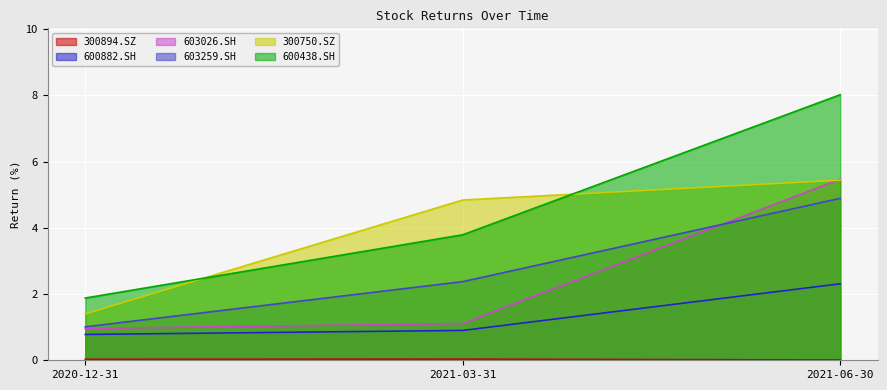

Which has a higher value, 2021-06-30 or 2020-12-31?

2020-12-31